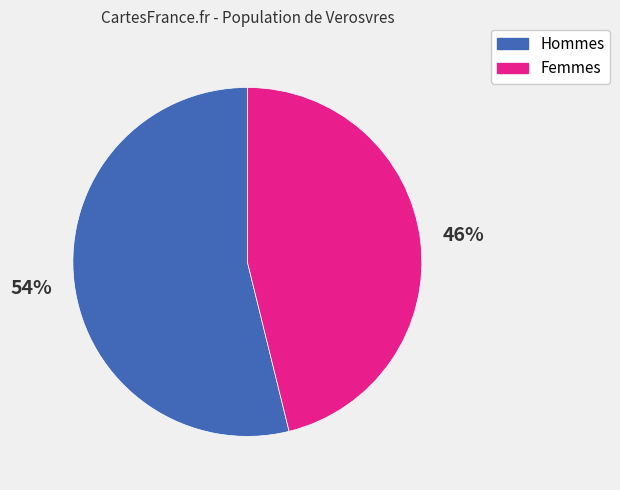

Does any single category account for the majority?

Yes